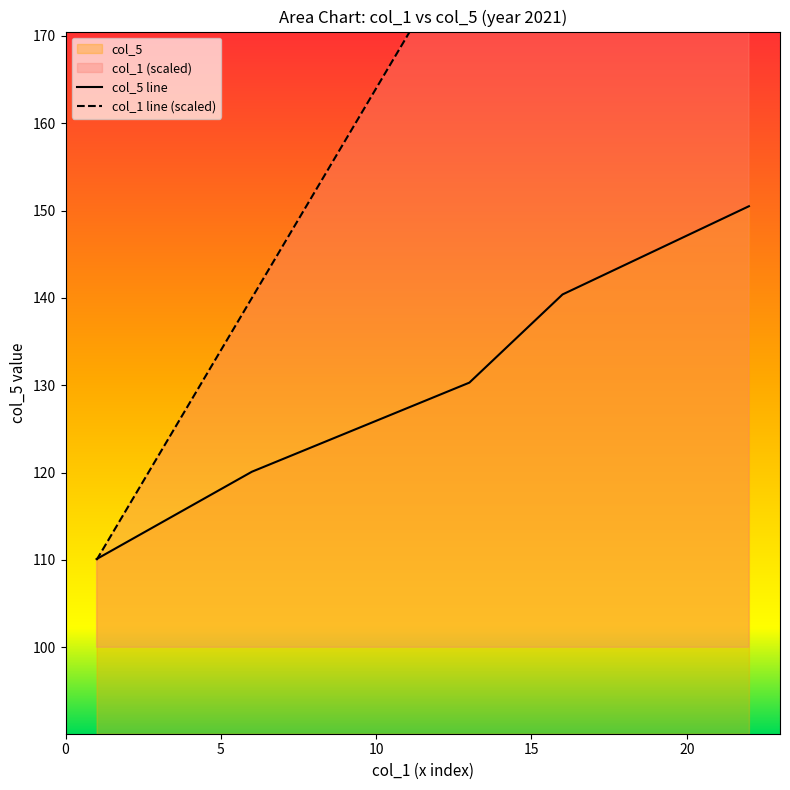

What is the highest value of the col_5 line series?

150.5